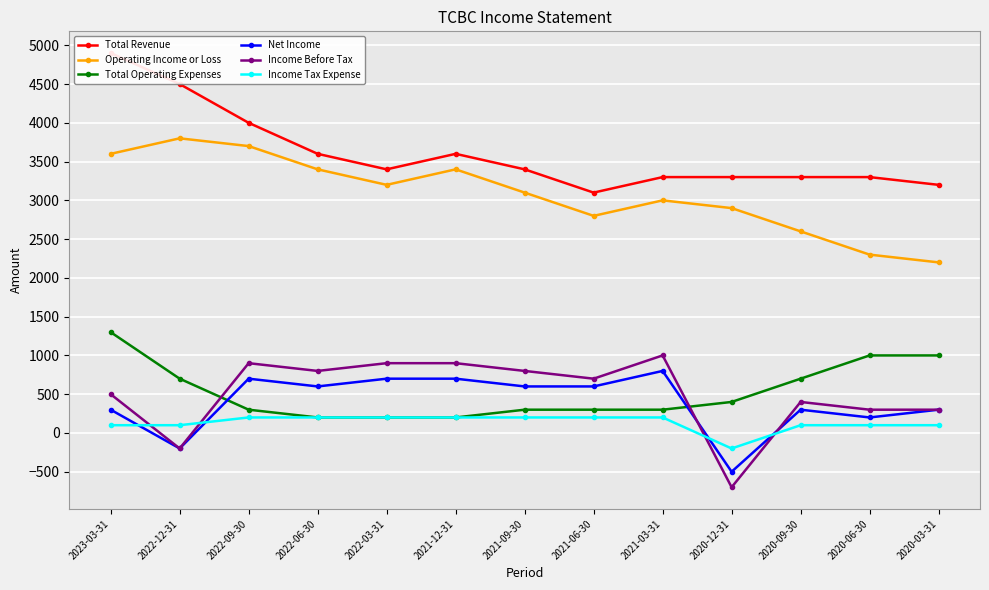

What is the maximum value shown in the chart?

4900